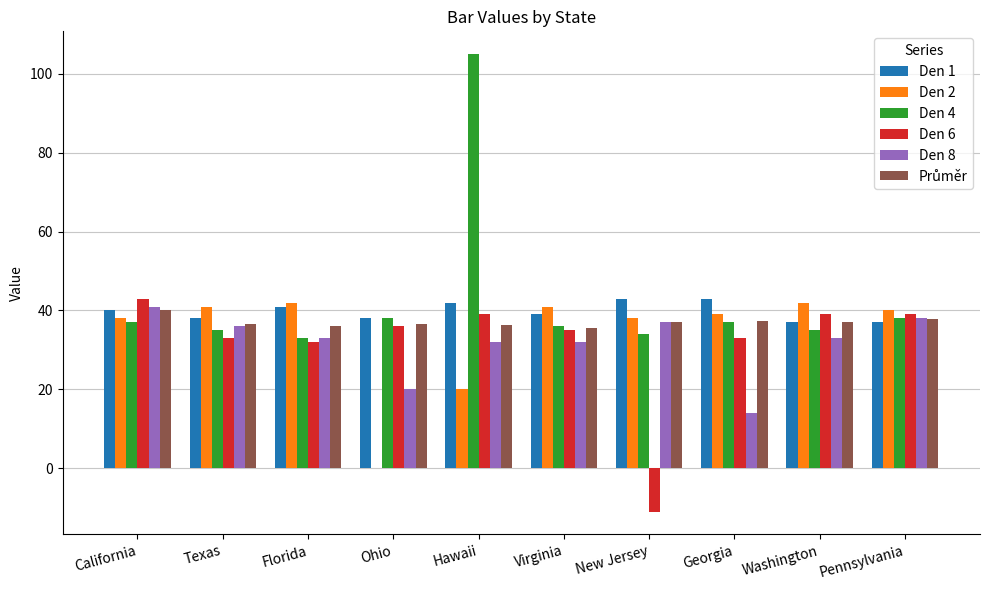

Is the value of Den 1 at Virginia greater than the value of Den 6 at New Jersey?

Yes